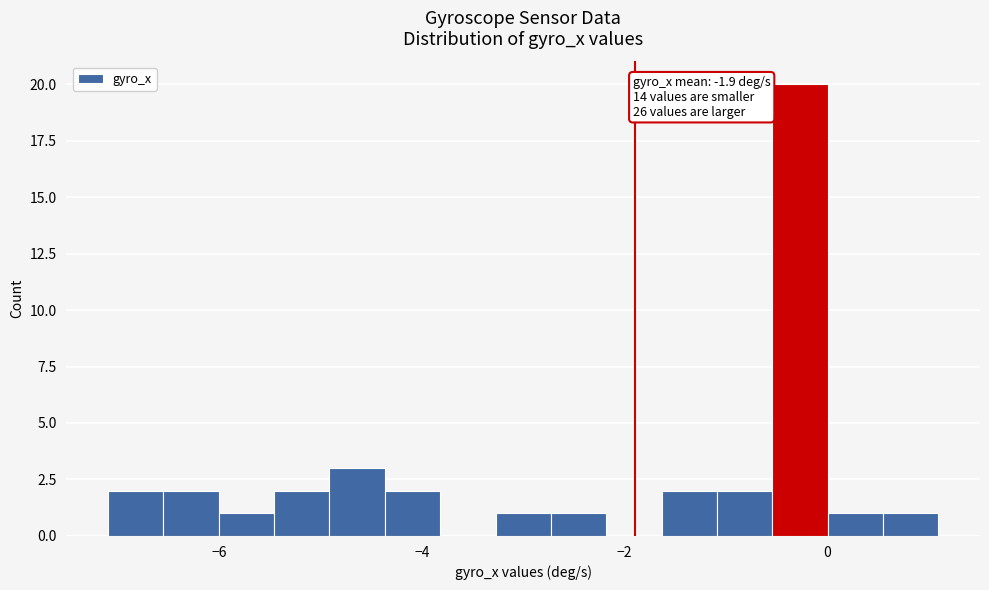

Read against the x-axis, roughly where is the centre of the tallest bar?

-0.2